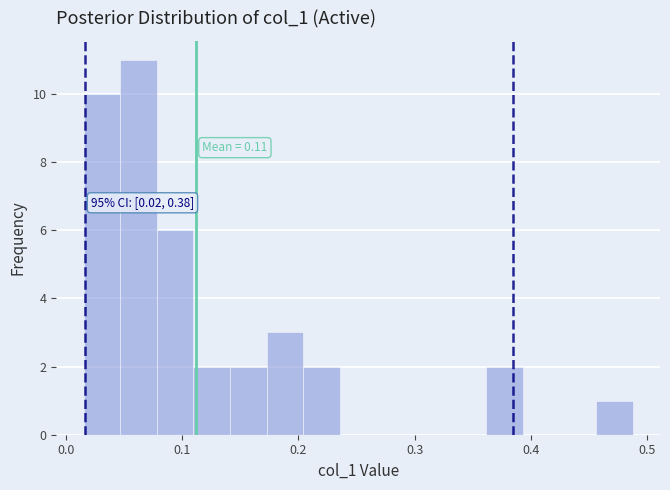

Read against the x-axis, roughly where is the centre of the tallest bar?

0.06